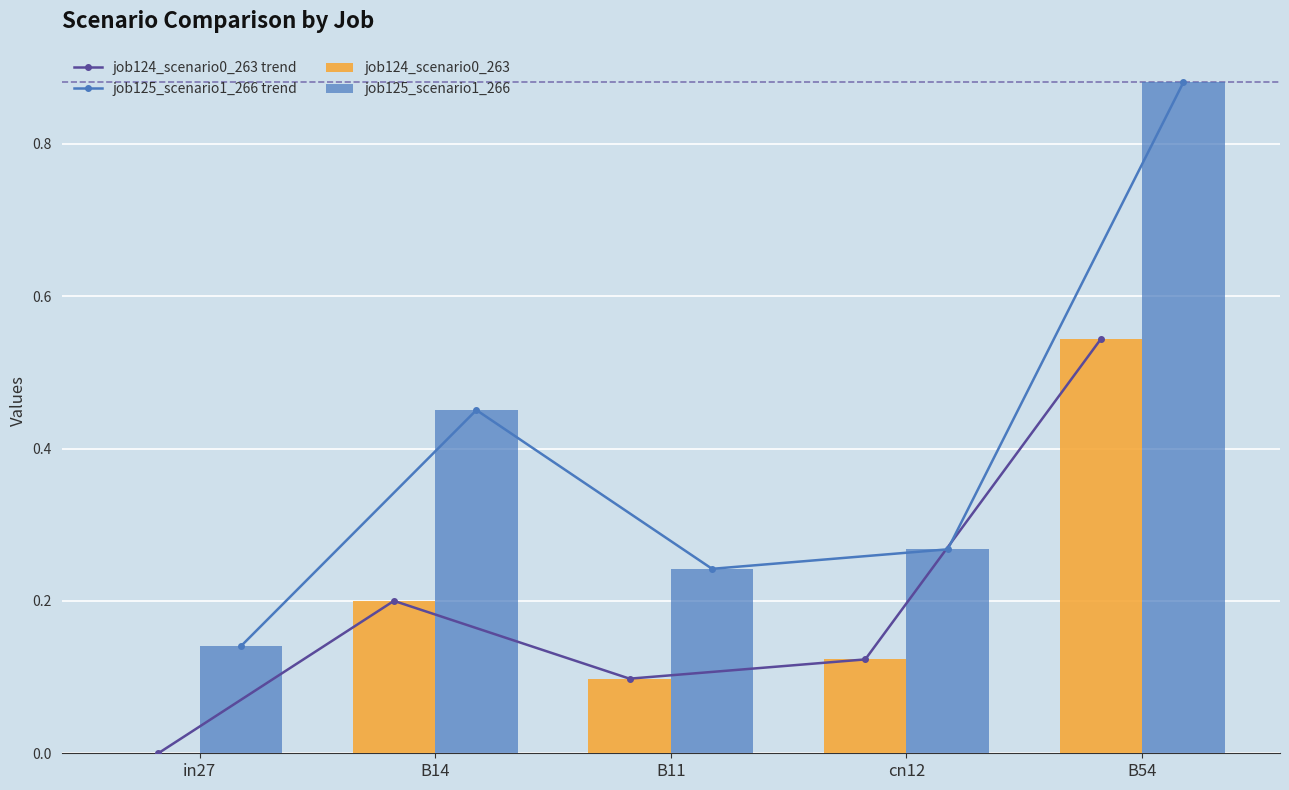

Reading left to right, extract all data points from this chart.

job124_scenario0_263 trend: 0.0	0.2	0.1	0.1	0.5
job125_scenario1_266 trend: 0.1	0.5	0.2	0.3	0.9
job124_scenario0_263: 0.0	0.2	0.1	0.1	0.5
job125_scenario1_266: 0.1	0.5	0.2	0.3	0.9